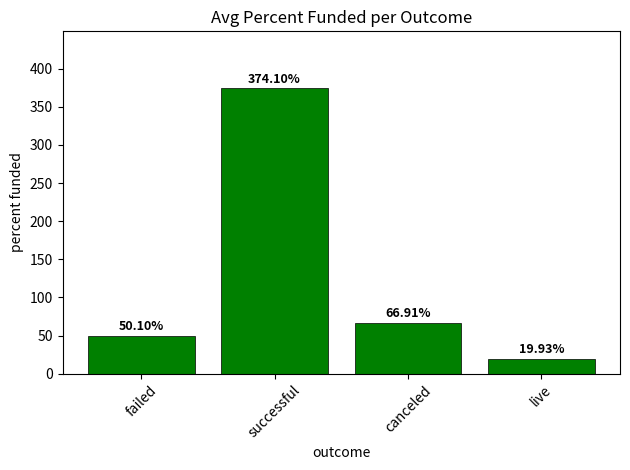

What position from the left is failed?

1